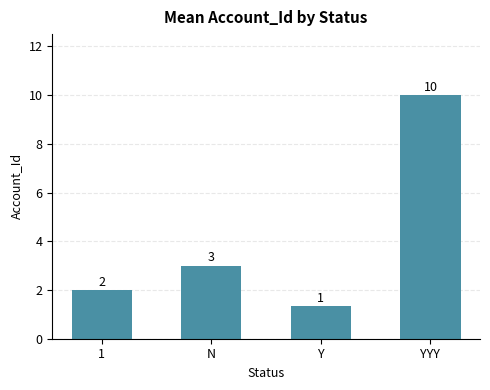

Is it true that the value at N is 3.0?

True